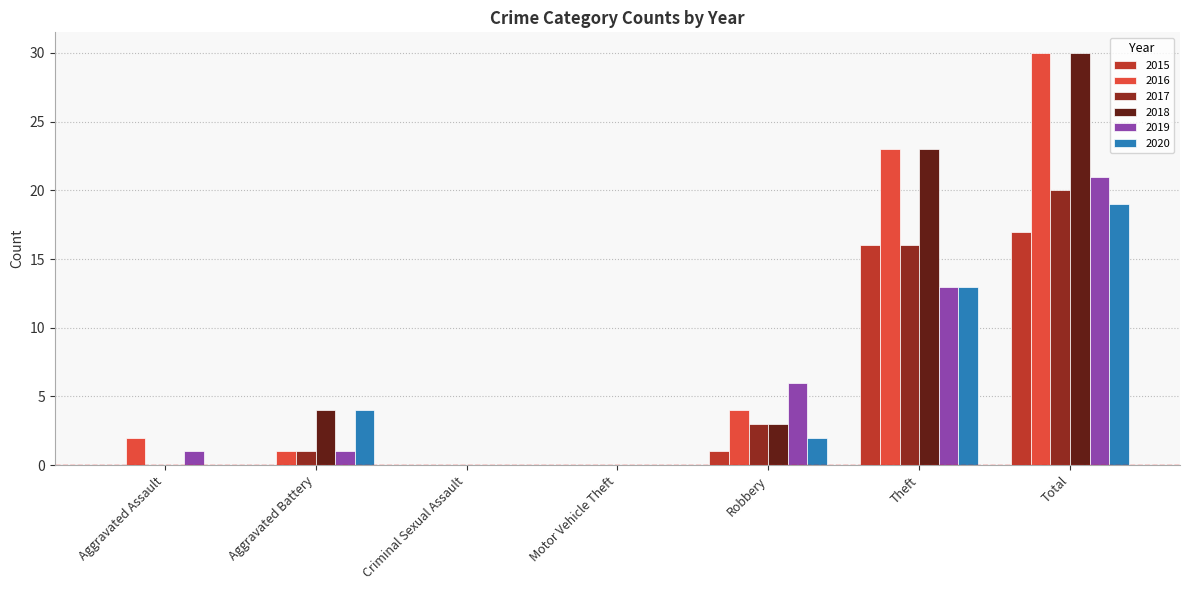

What is the sum of the 2020 values at Total and Aggravated Battery?

23